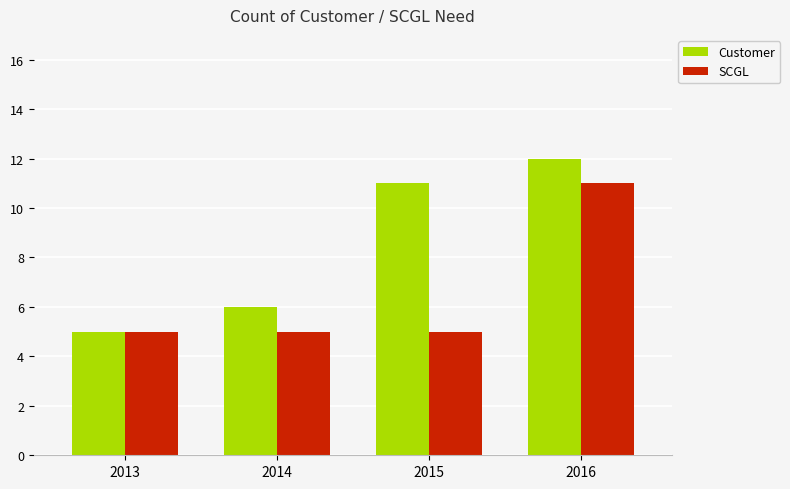

What is the difference between the SCGL values at 2016 and 2013?

6